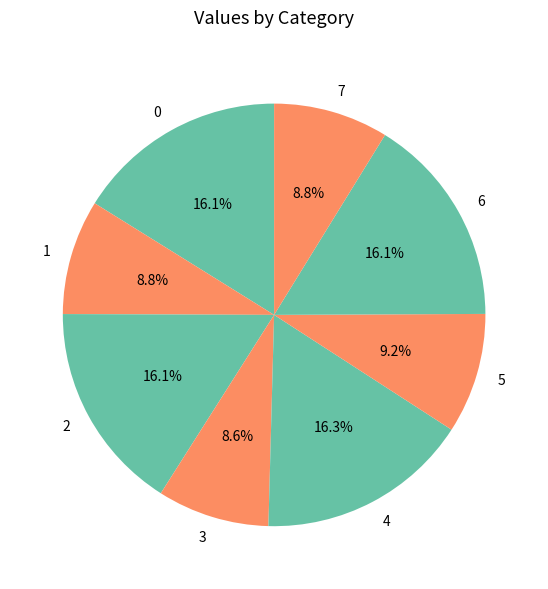

Do 1 and 5 together represent more than half of the pie?

No